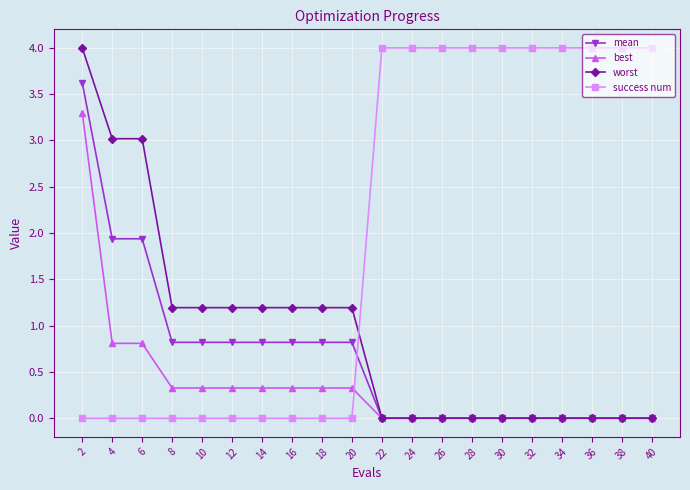

Which series changed the most between 6 and 28?

success num